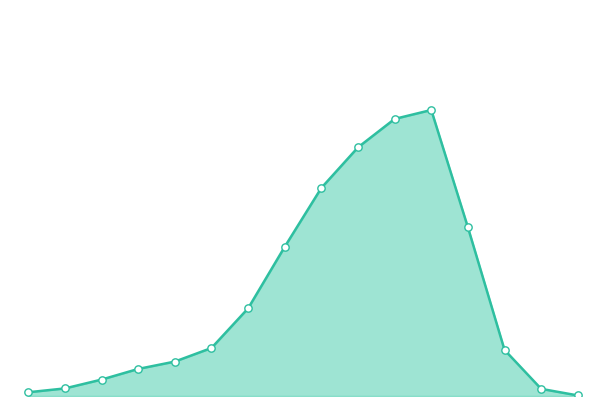

At how many categories does at least one series exceed 0?

16